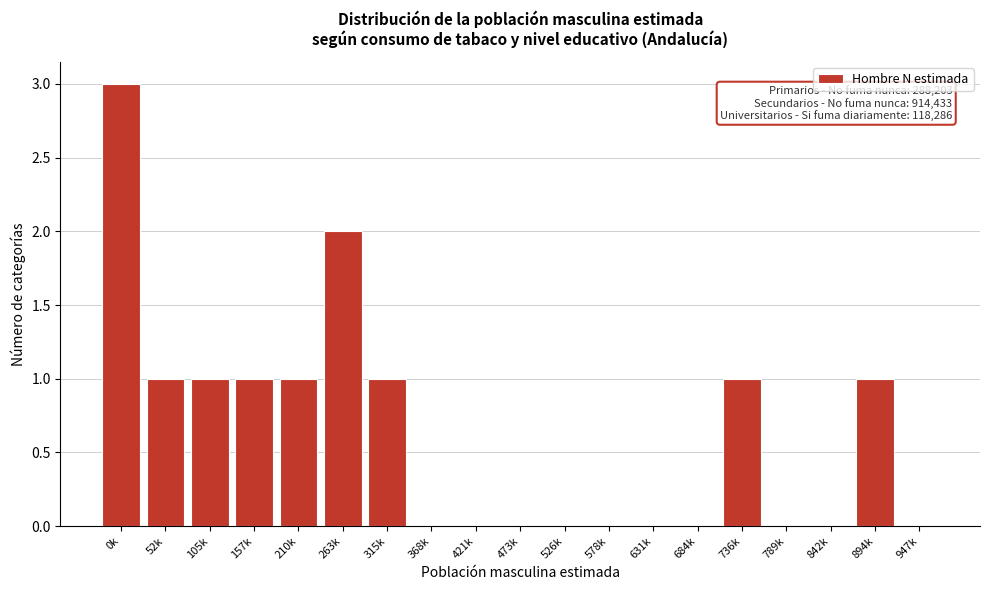

Reading left to right, what are all the values shown in this chart?

0k=3	52k=1	105k=1	157k=1	210k=1	263k=2	315k=1	368k=0	421k=0	473k=0	526k=0	578k=0	631k=0	684k=0	736k=1	789k=0	842k=0	894k=1	947k=0